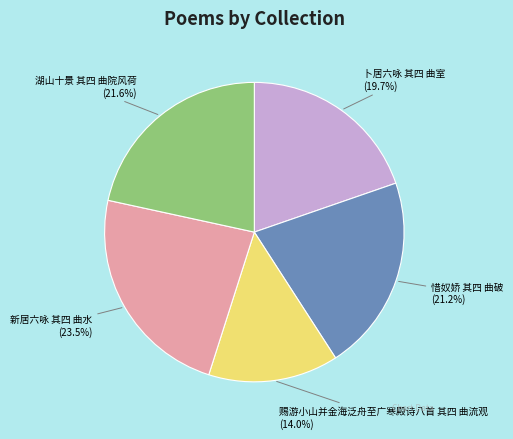

Does any single category account for the majority?

No